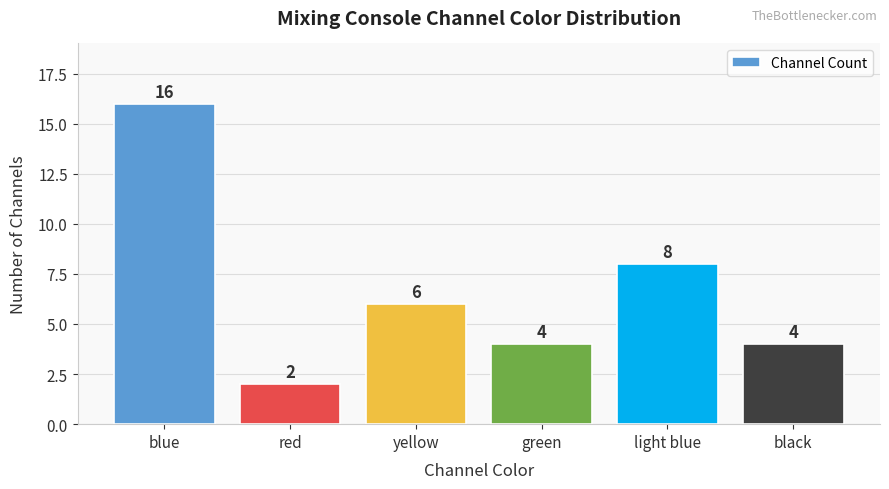

Between yellow and light blue, which is larger?

light blue